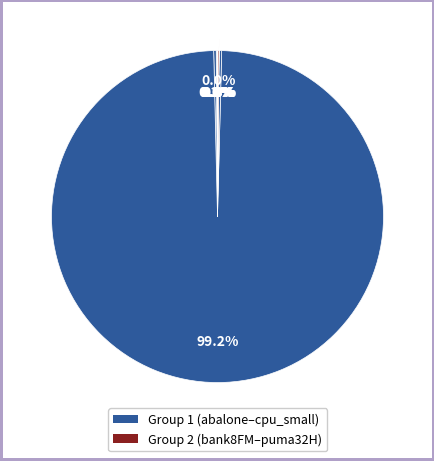

How many slices are in this pie chart?

10